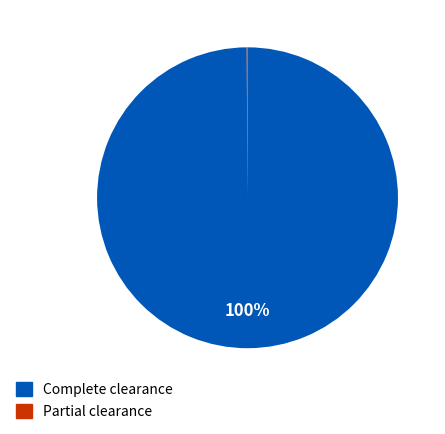

Is there a majority slice in this chart?

Yes